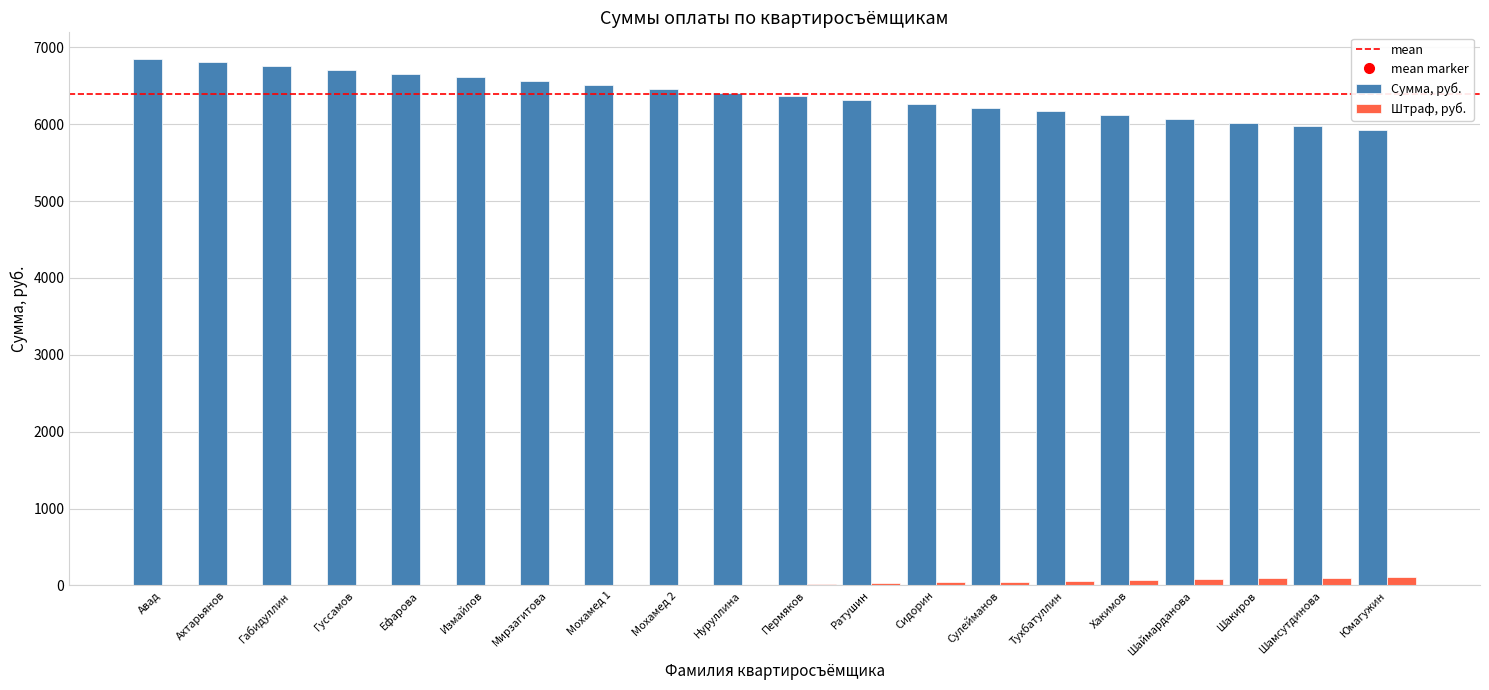

Is it true that Штраф, руб. equals 0.0 at Мирзагитова?

True